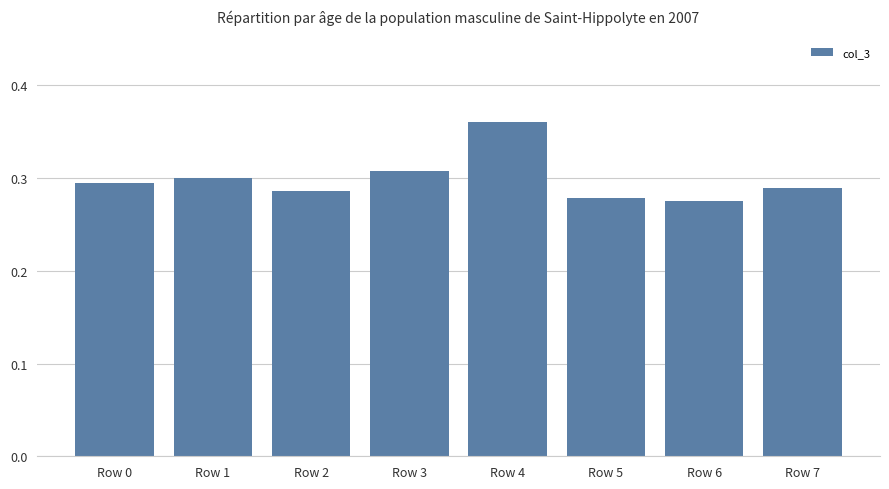

How many values are between 0 and 1?

8